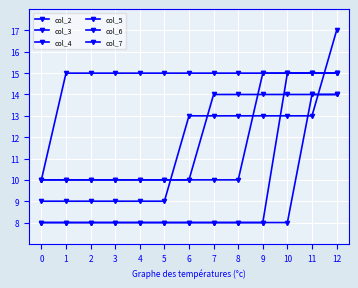

Is the value of col_7 at 12 greater than the value of col_2 at 10?

Yes